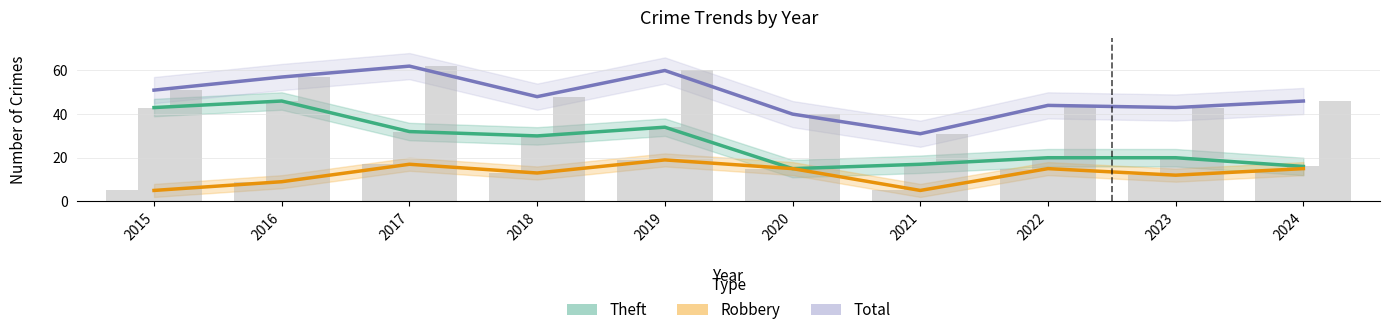

Is the value of Total at 2023 greater than the value of Robbery at 2021?

Yes